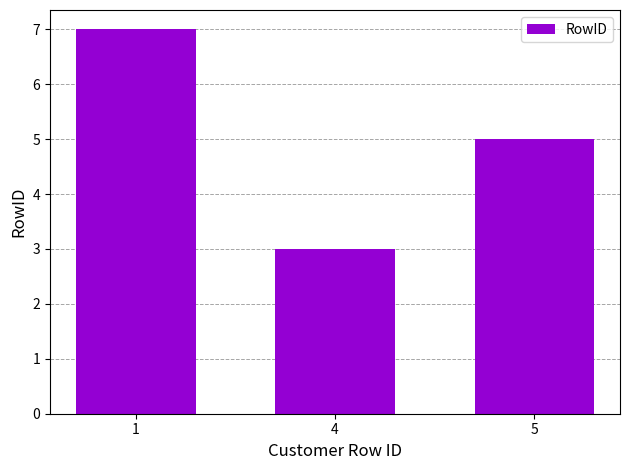

Between 5 and 4, which is larger?

5